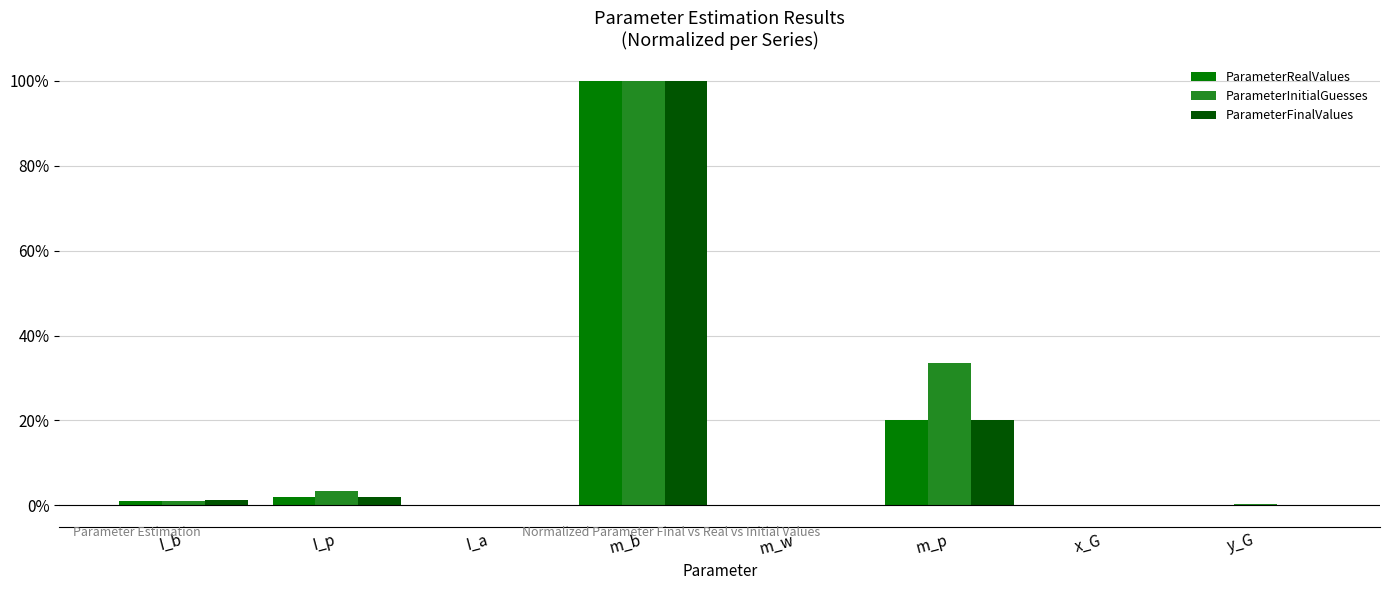

Does the chart contain stacked bars?

No